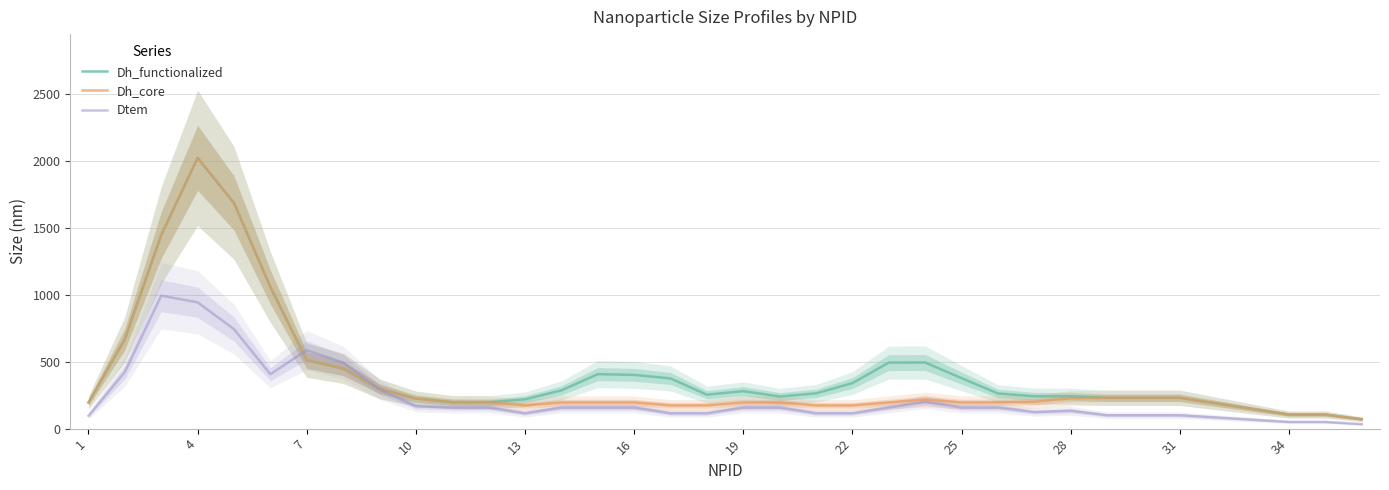

What is the sum of the Dtem values at 35 and 1?

129.3